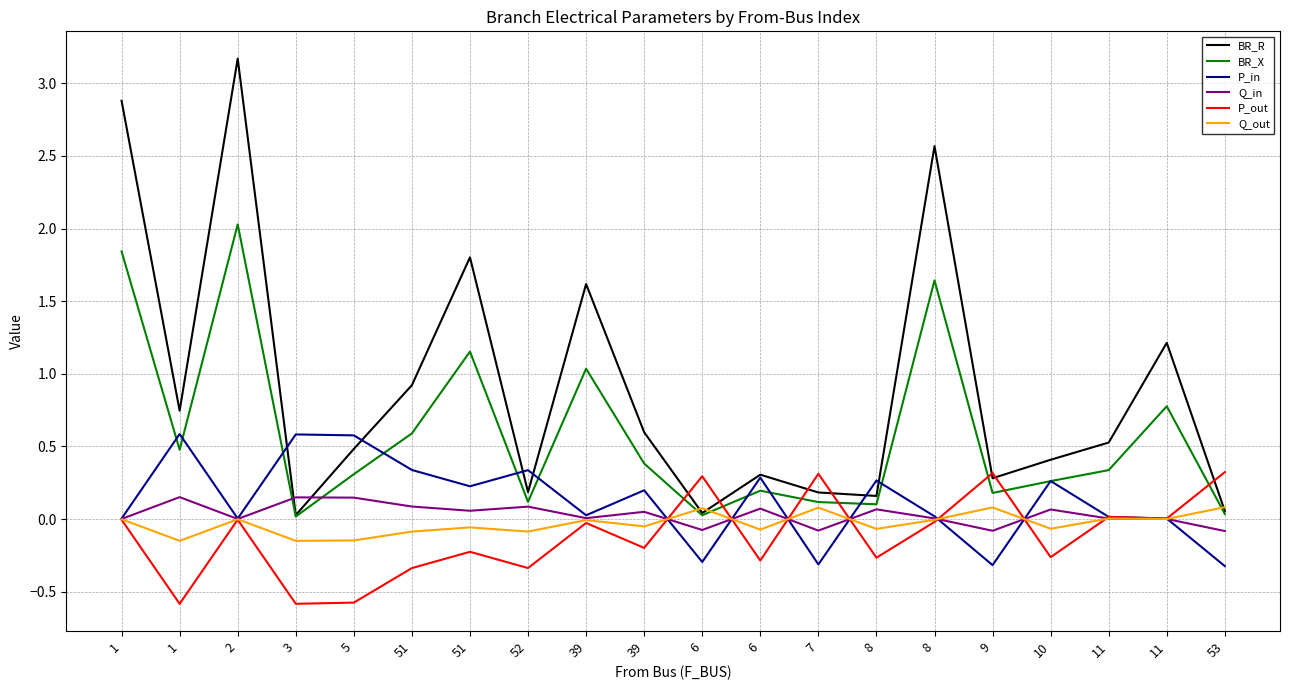

What are all the series names shown in the legend?

BR_R, BR_X, P_in, Q_in, P_out, Q_out